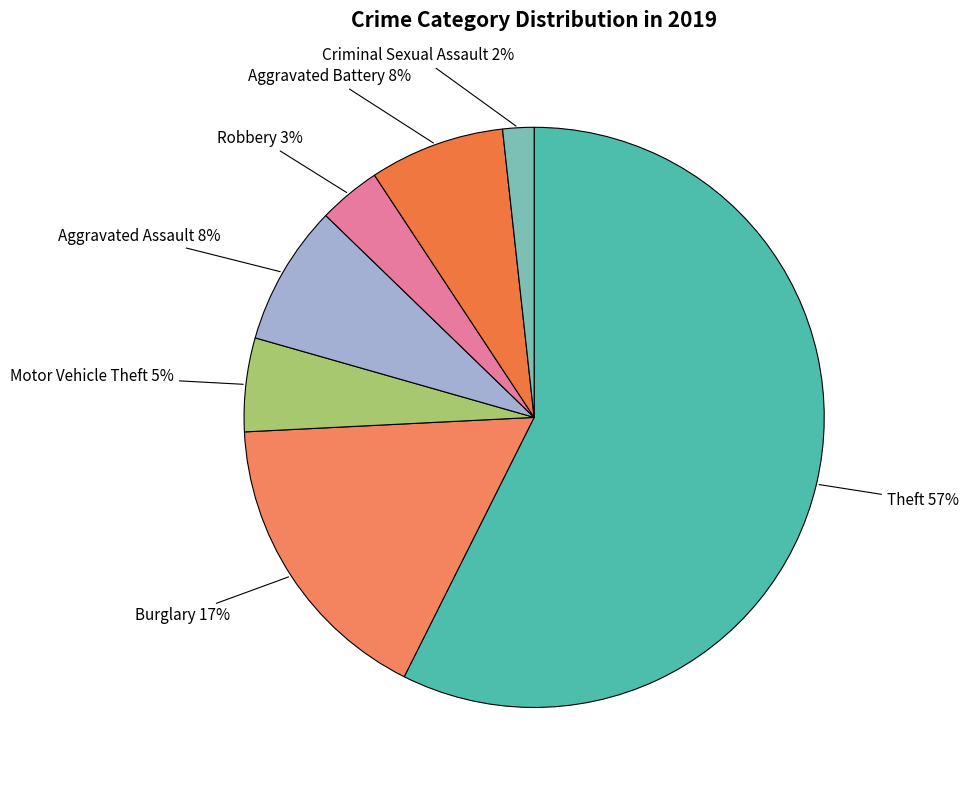

To the nearest percent, what is the combined percentage of Aggravated Assault and Criminal Sexual Assault?

10%